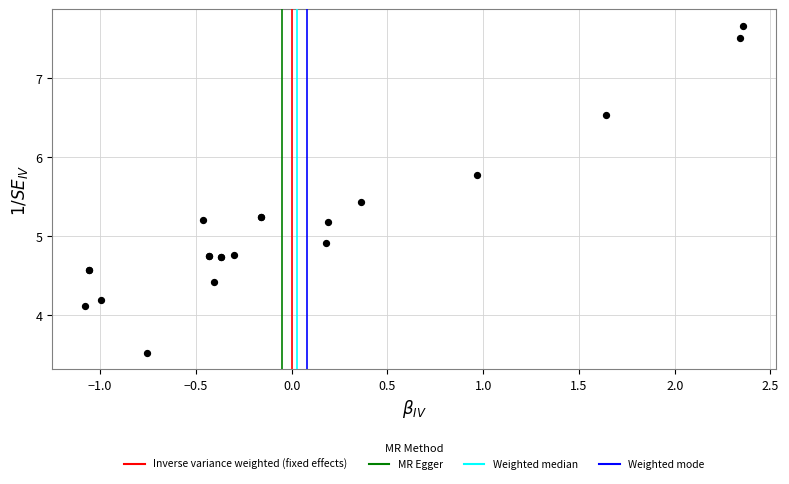

What Y value in the scatter plot is closest to 5?

4.9